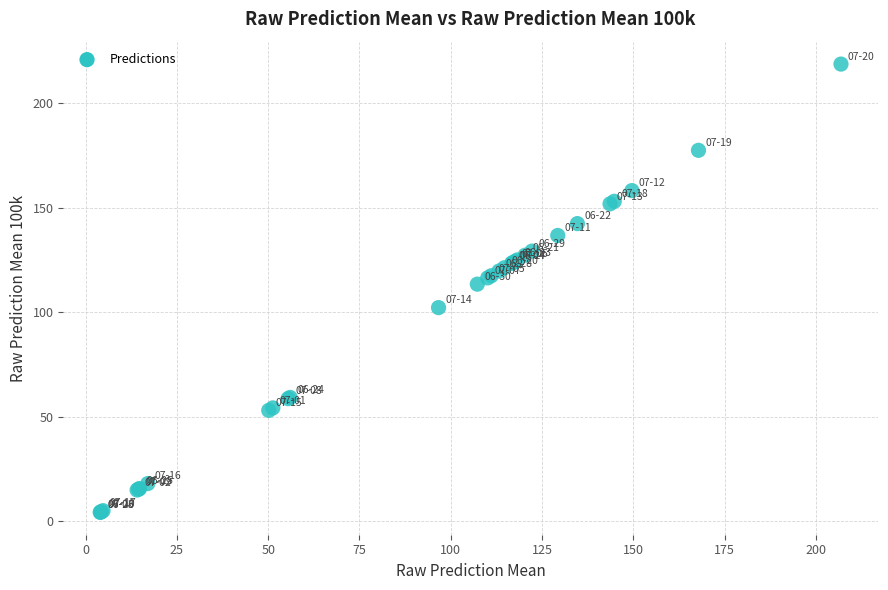

What Y value in the scatter plot is closest to 111?

113.4